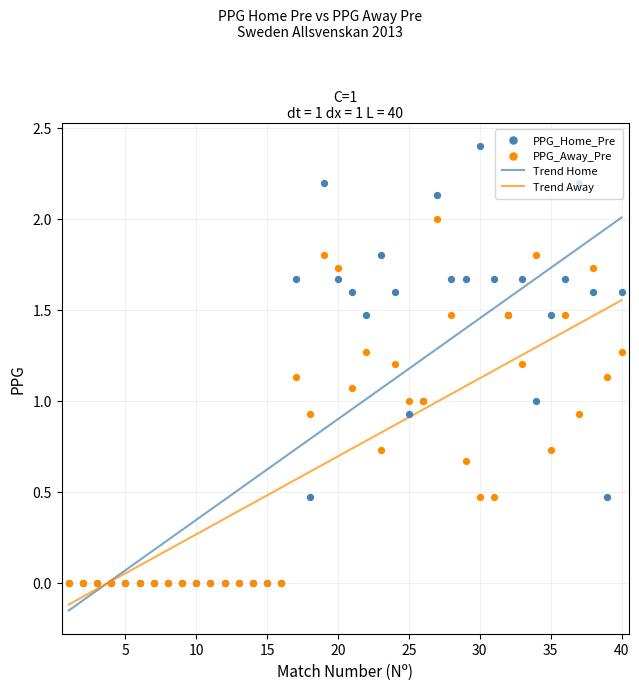

At how many categories does at least one series exceed 0?

24